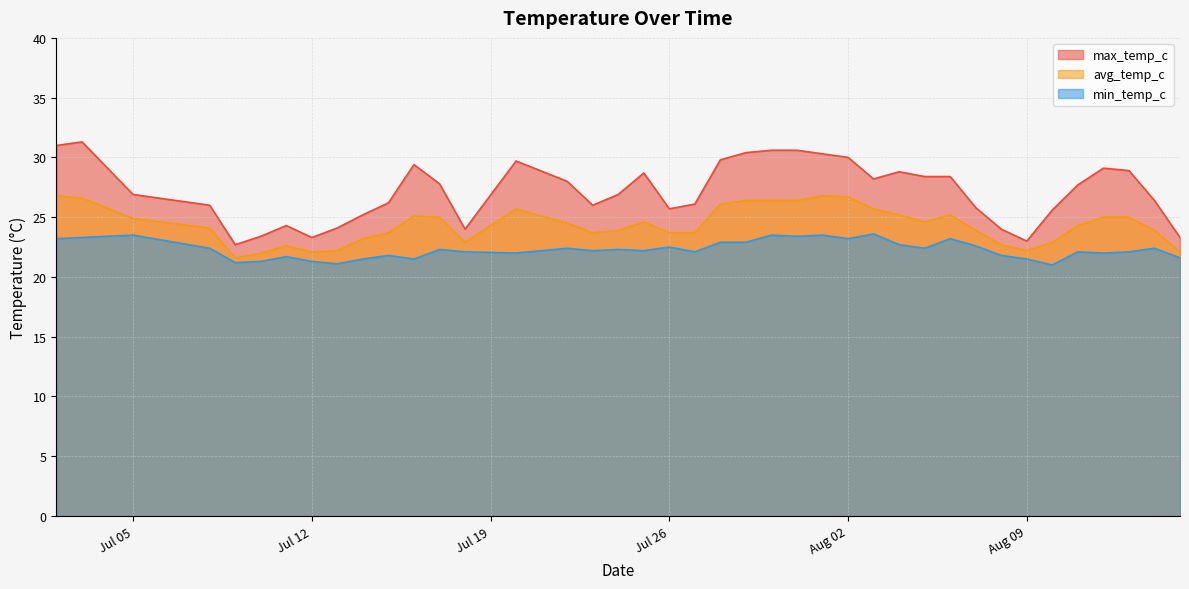

What is the value of the min_temp_c point at the 26th from the left?

23.5